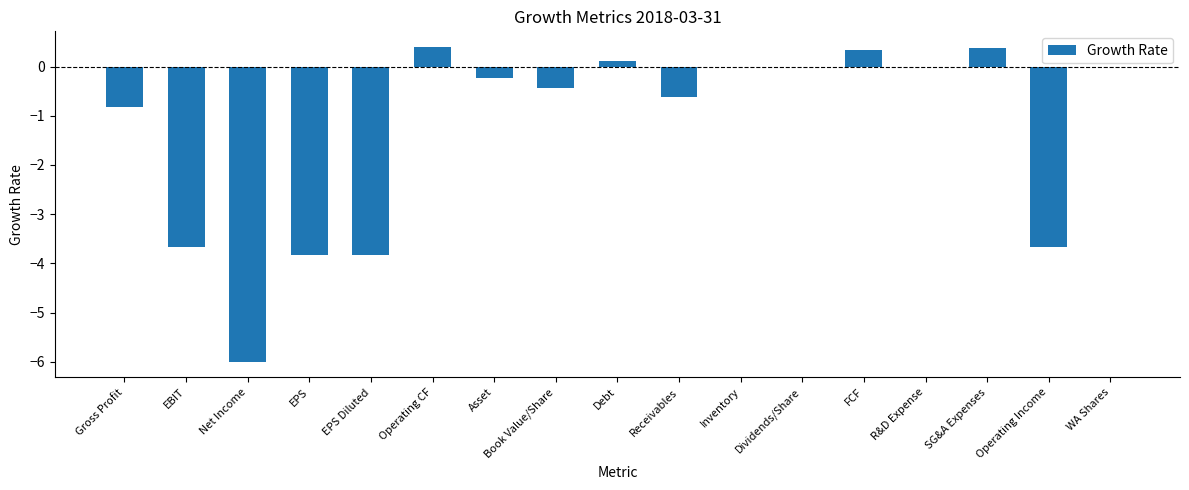

At which label is the value closest to -2?

Gross Profit